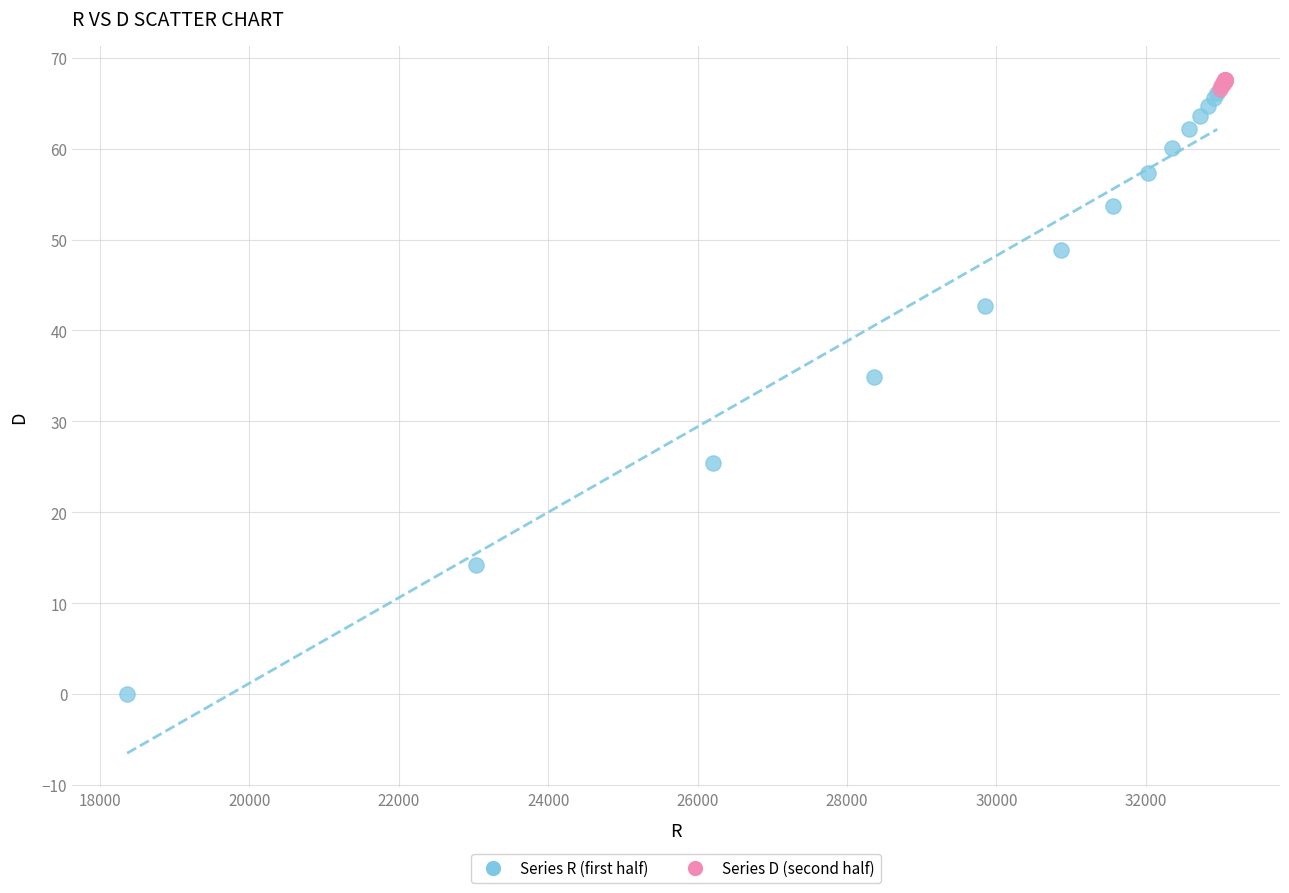

Which series has the largest Y range (max minus min)?

Series R (first half)